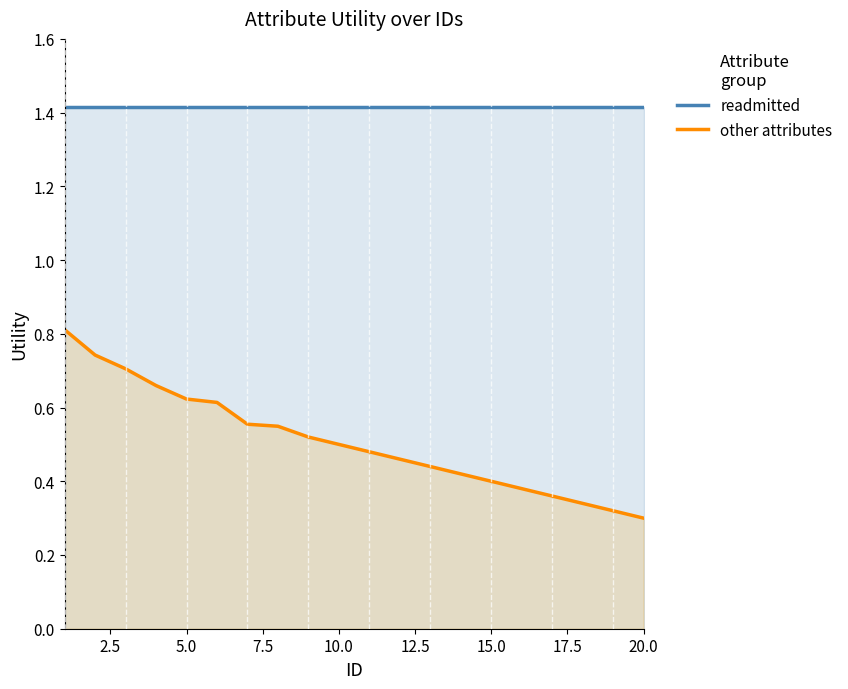

Which series has the largest total across all categories?

readmitted